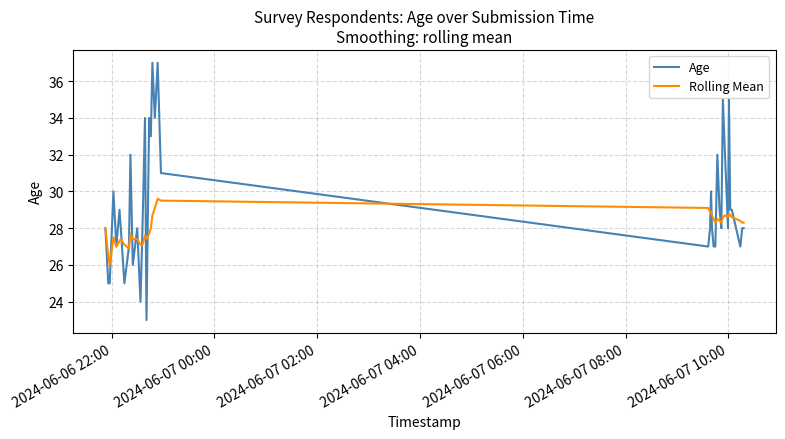

What is the maximum value shown in the chart?

37.0